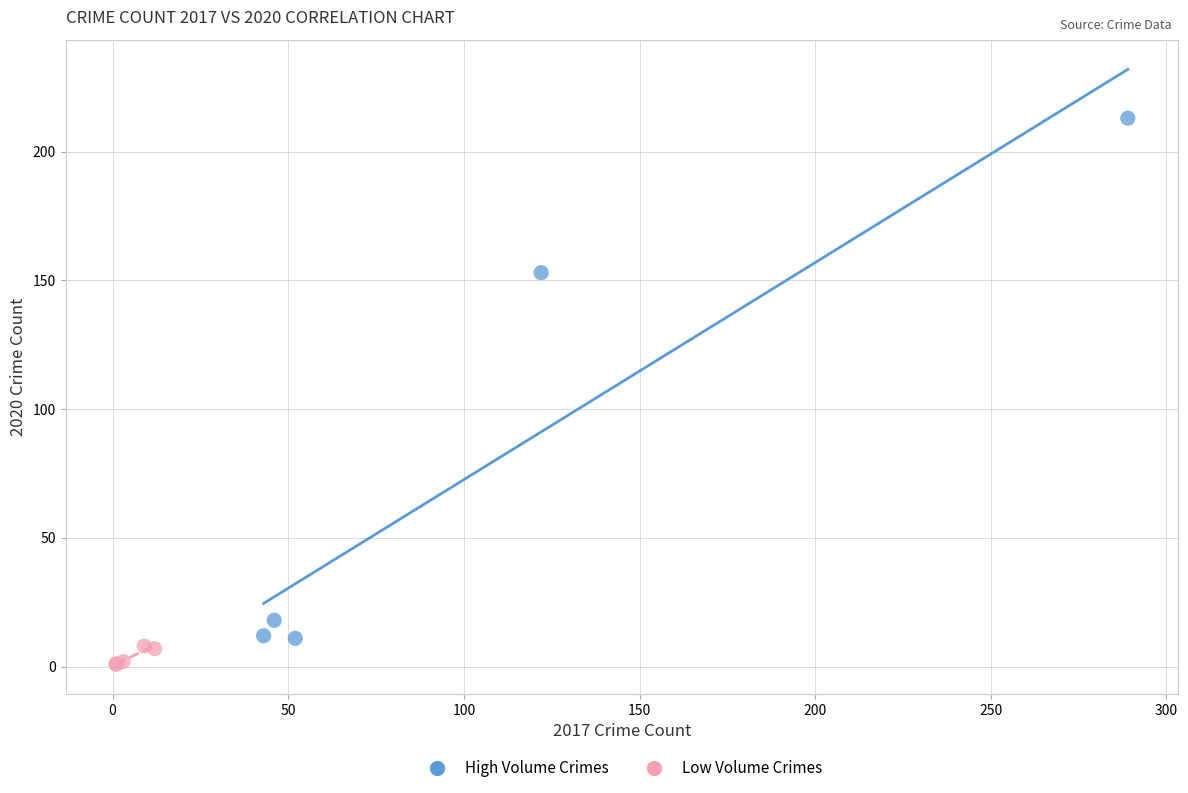

Which series contains the lowest Y value?

Low Volume Crimes